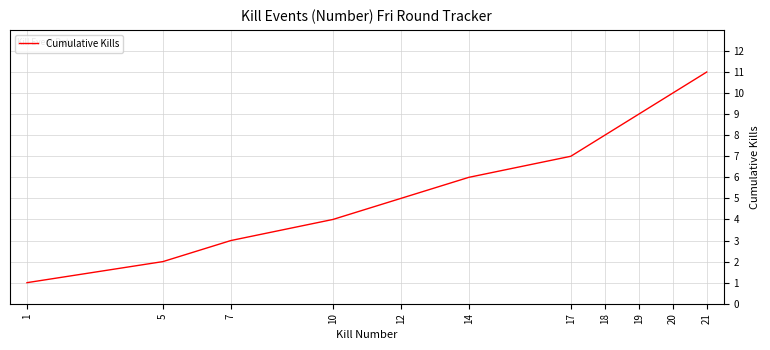

What is the change in value from 7 to 18?

+5